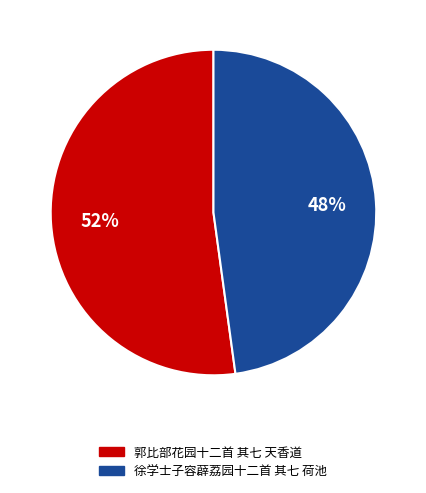

What is the ratio of the value at 徐学士子容薜荔园十二首 其七 荷池 to the value at 郭比部花园十二首 其七 天香道?

0.9